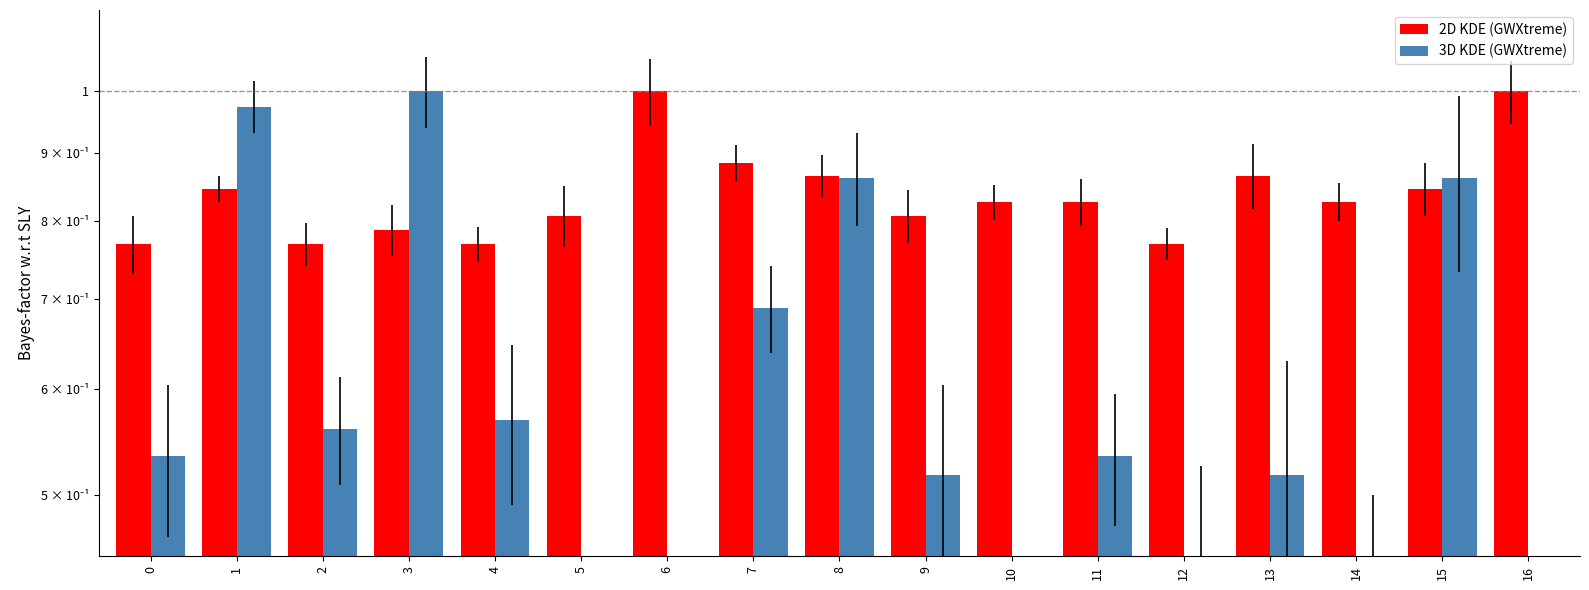

What is the sum of all 2D KDE (GWXtreme) values?

14.3